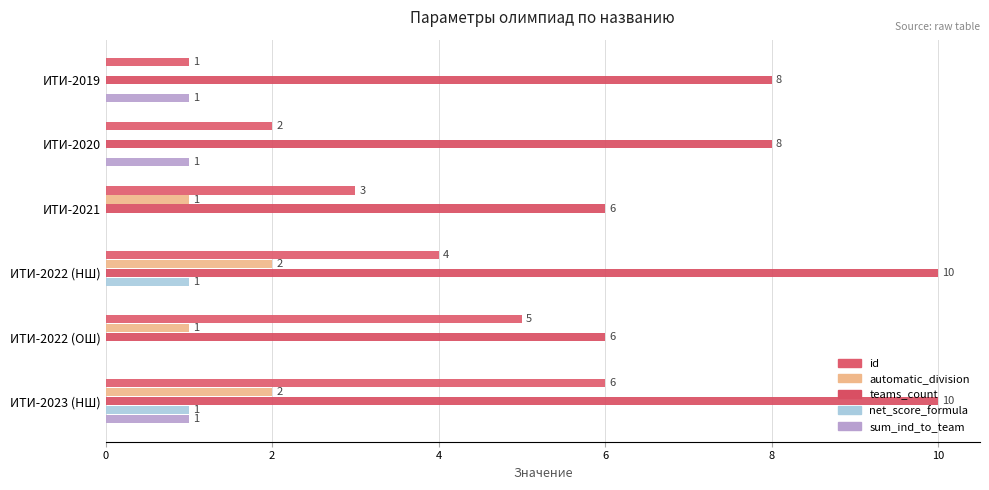

How many data points in net_score_formula are above 0?

2